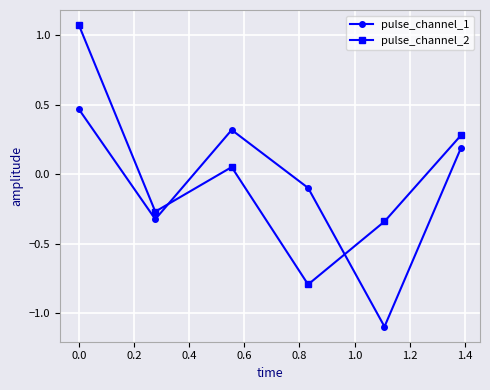

Which series has the largest total across all categories?

pulse_channel_2